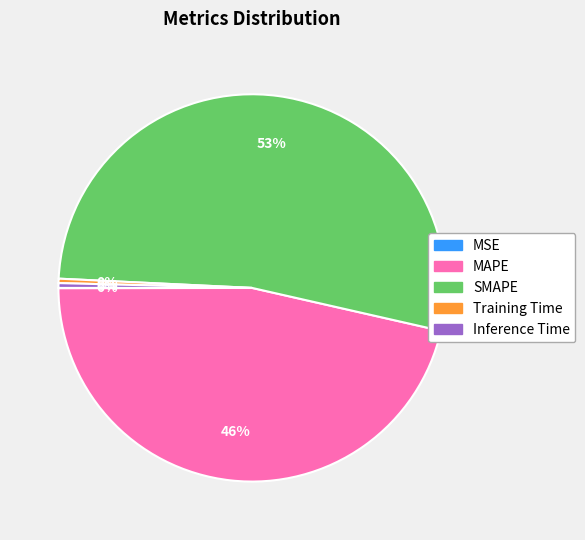

Which category has the biggest portion of the pie?

SMAPE